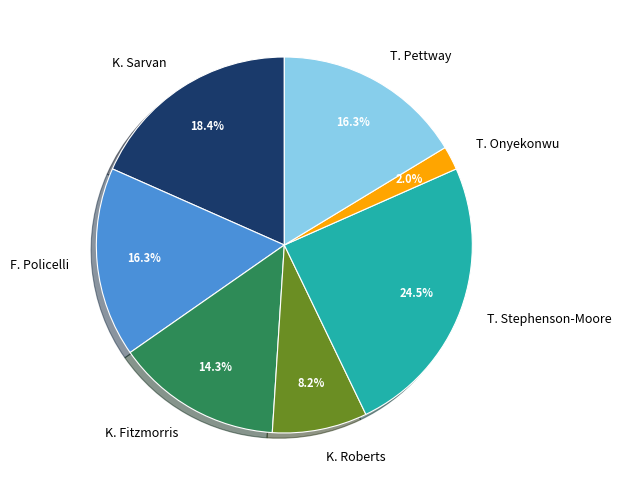

What percentage is the T. Pettway slice, to the nearest percent?

16%